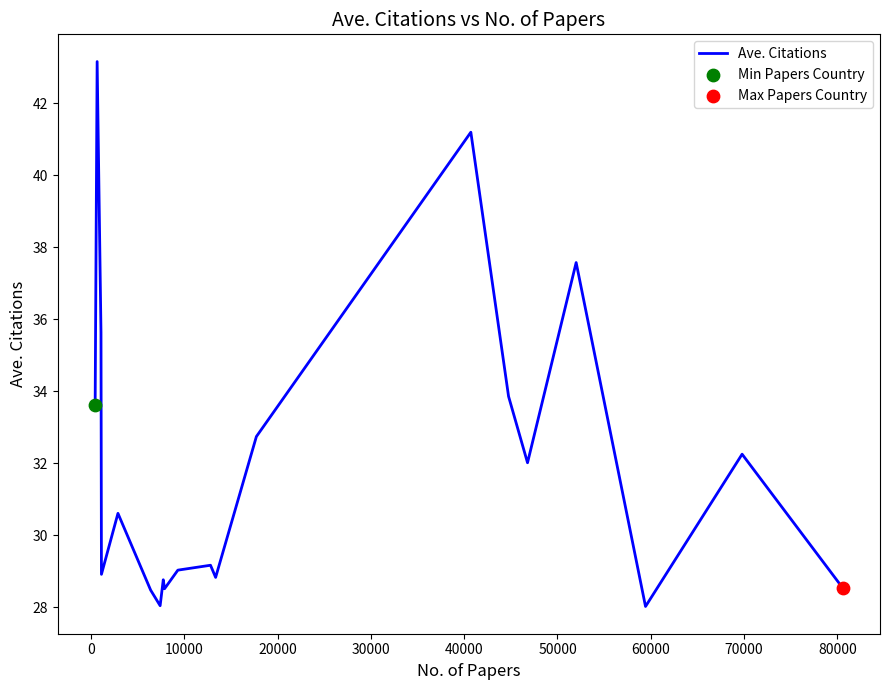

What is the smallest value displayed?

28.0